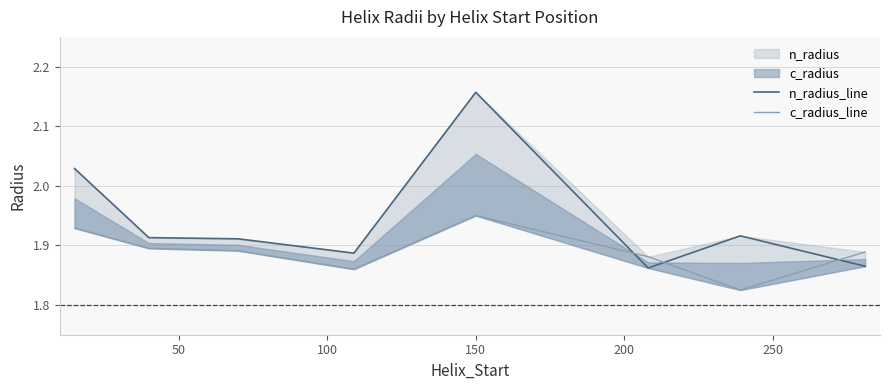

Reading left to right, list all the values displayed in this chart.

n_radius_line: 2.0	1.9	1.9	1.9	2.2	1.9	1.9	1.9
c_radius_line: 1.9	1.9	1.9	1.9	1.9	1.9	1.8	1.9